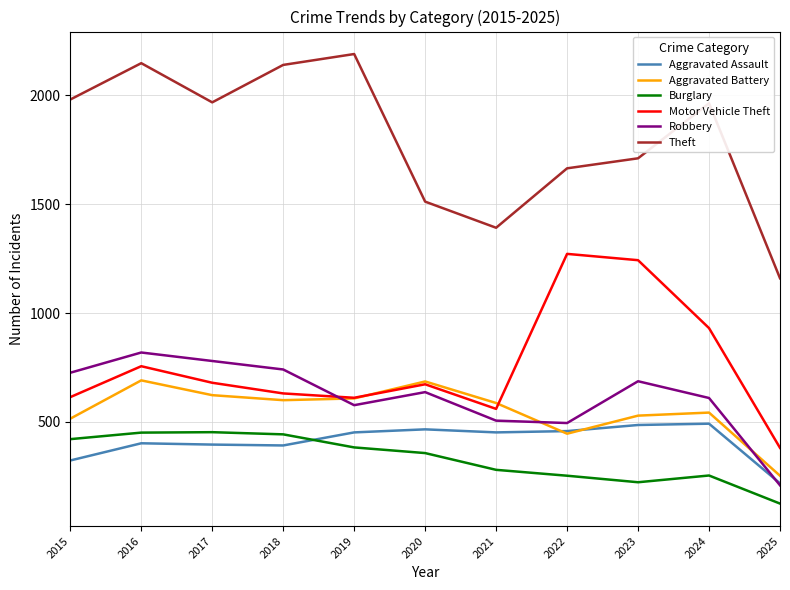

Which series has the widest spread of values?

Theft